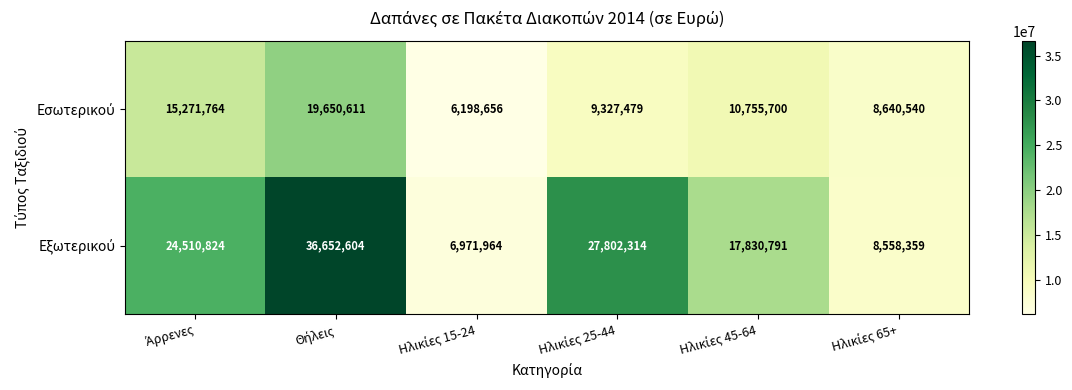

Count the number of categories in the chart.

6